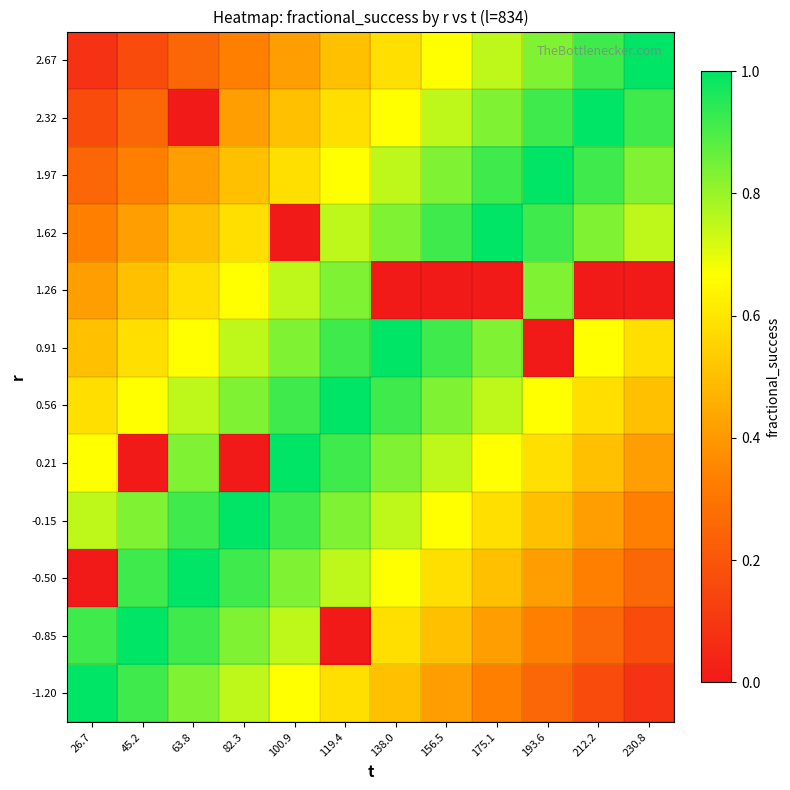

At how many categories does at least one series exceed 0?

12